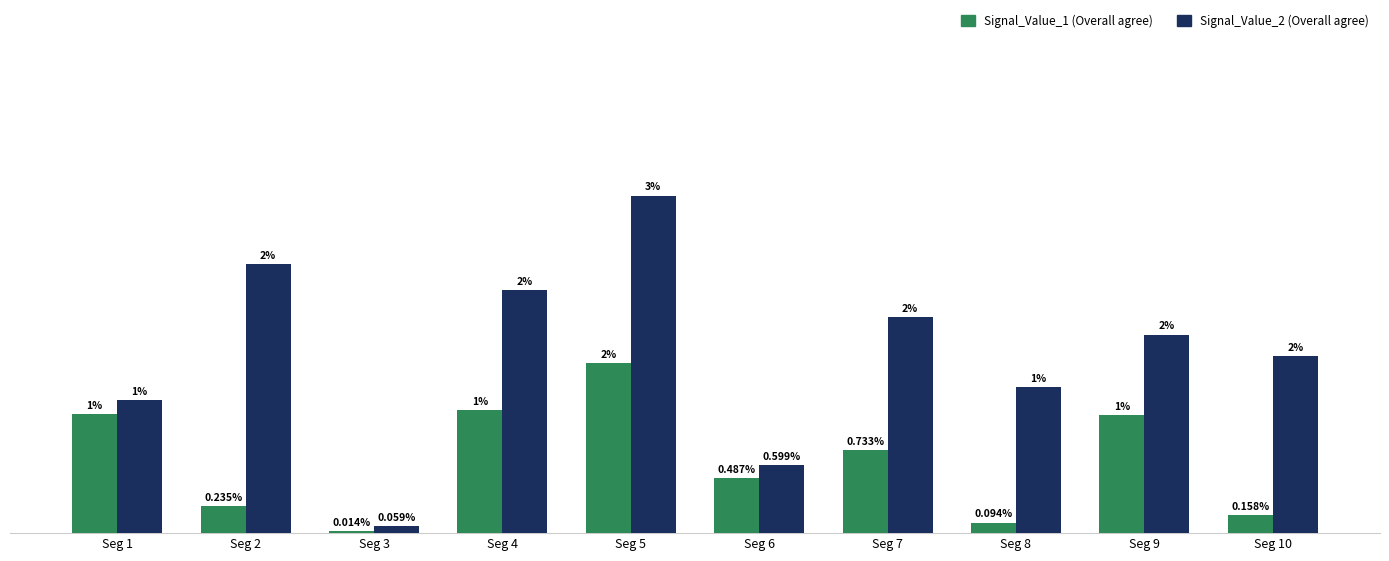

Are the bars grouped side by side (vs. stacked)?

Yes